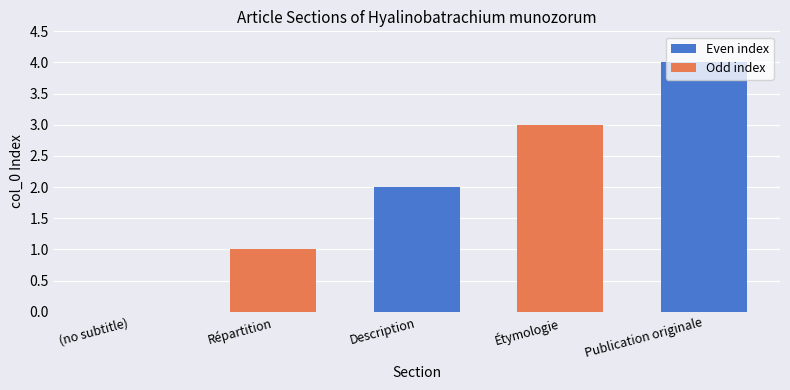

Read the value at Publication originale.

4